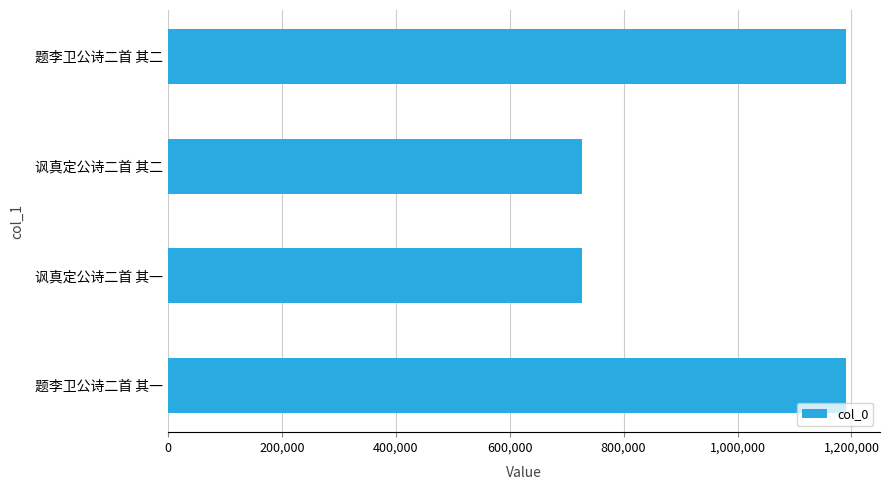

What is the maximum value shown in the chart?

1189905